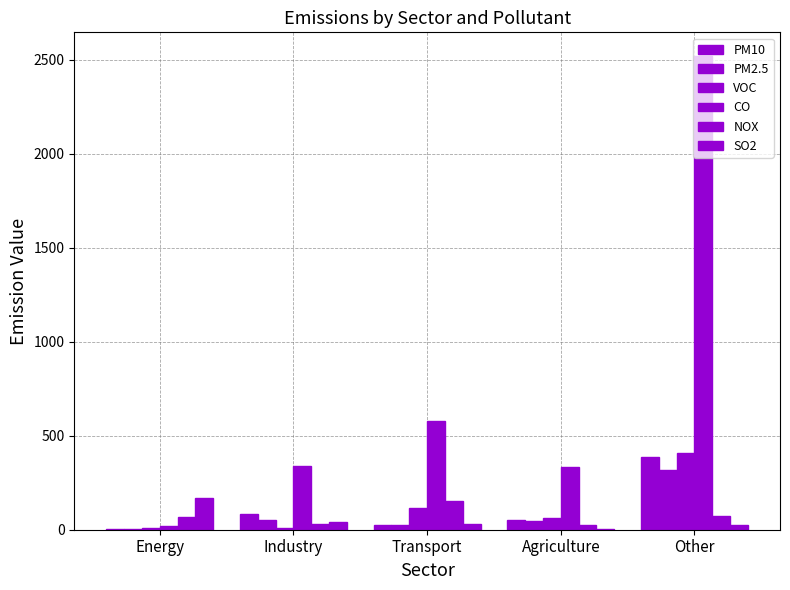

Where does the NOX series first go above 70?

Energy